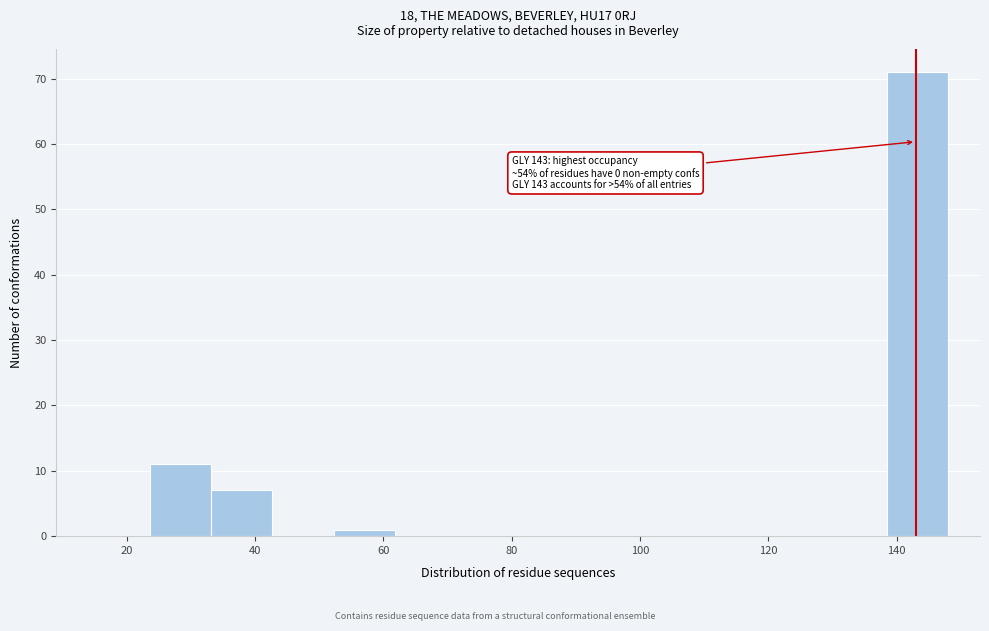

Over which range of the x-axis is the bar tallest?

138 to 148